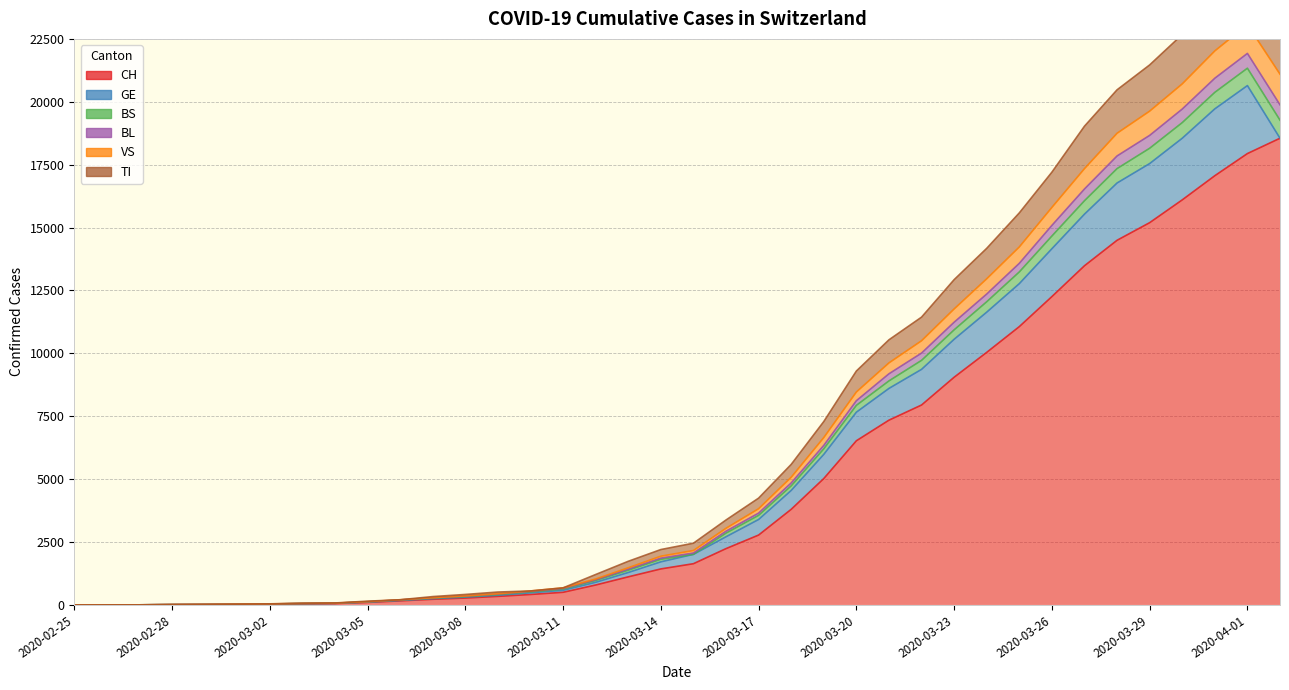

How many categories are shown in the chart?

38